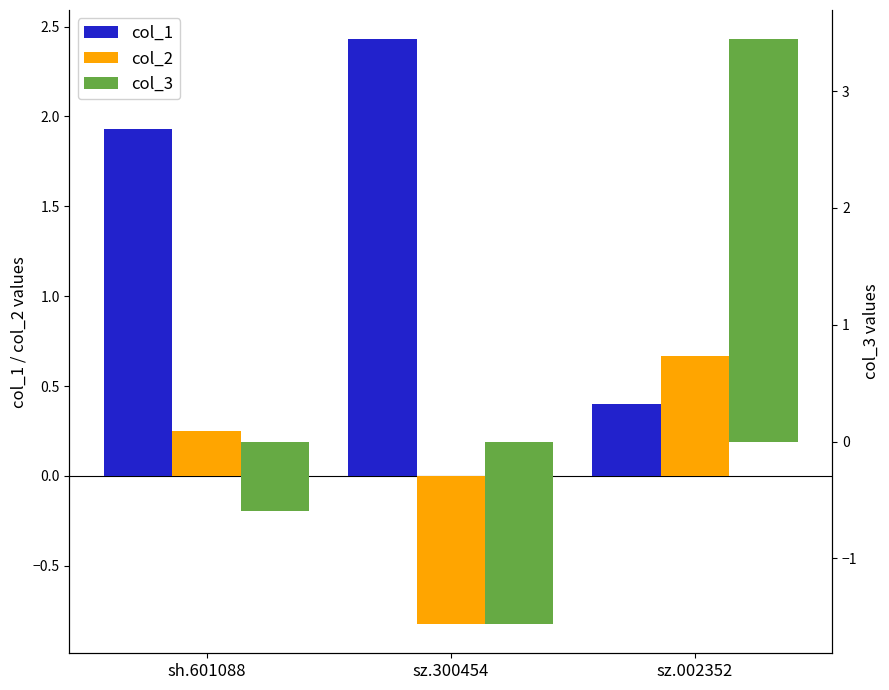

Reading left to right, what are all the values shown in this chart?

col_1: 1.9	2.4	0.4
col_2: 0.2	-0.8	0.7
col_3: -0.6	-1.6	3.4